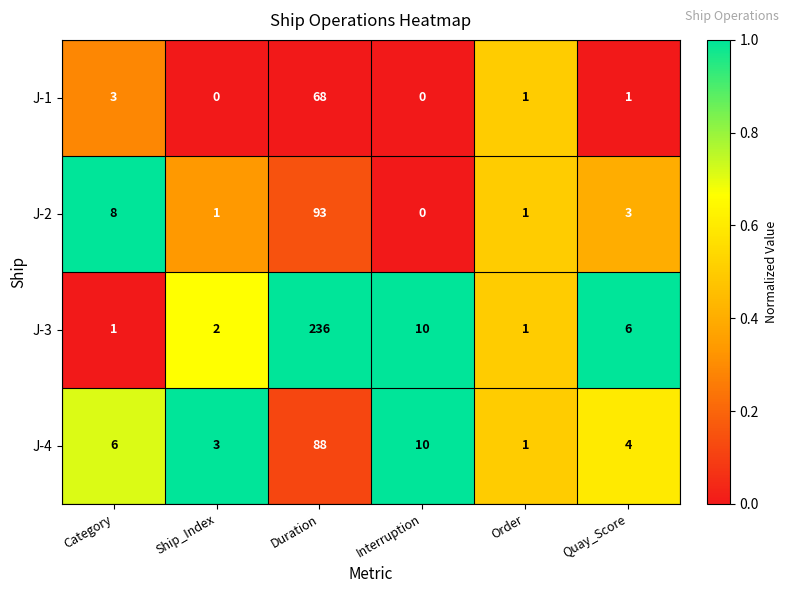

What is the spread (max minus min) of values at Duration?

168